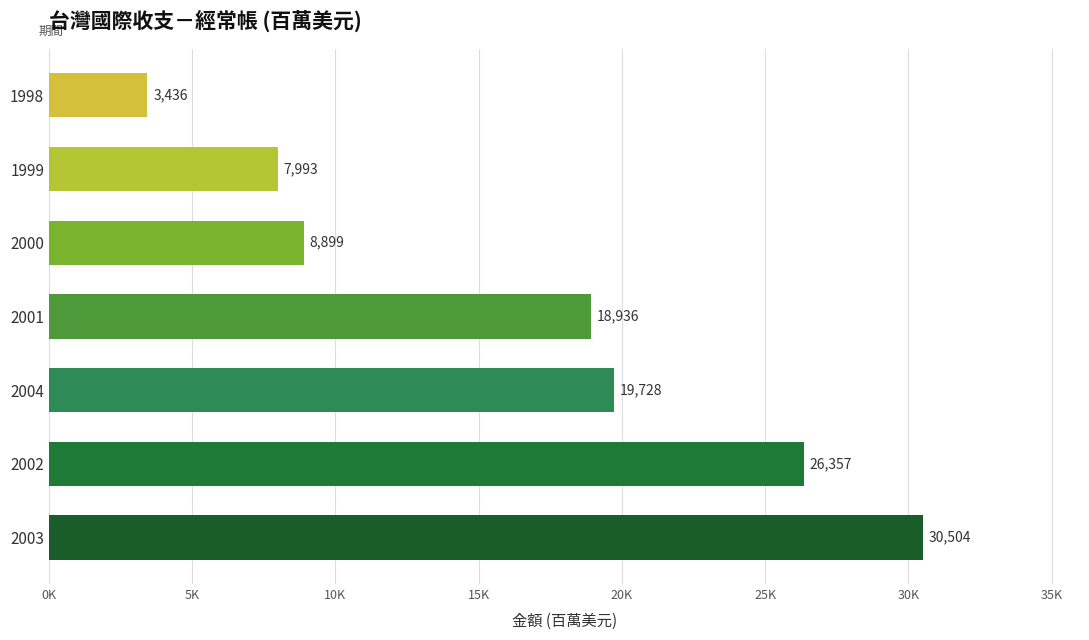

Rank the categories by value from lowest to highest.

1998, 1999, 2000, 2001, 2004, 2002, 2003